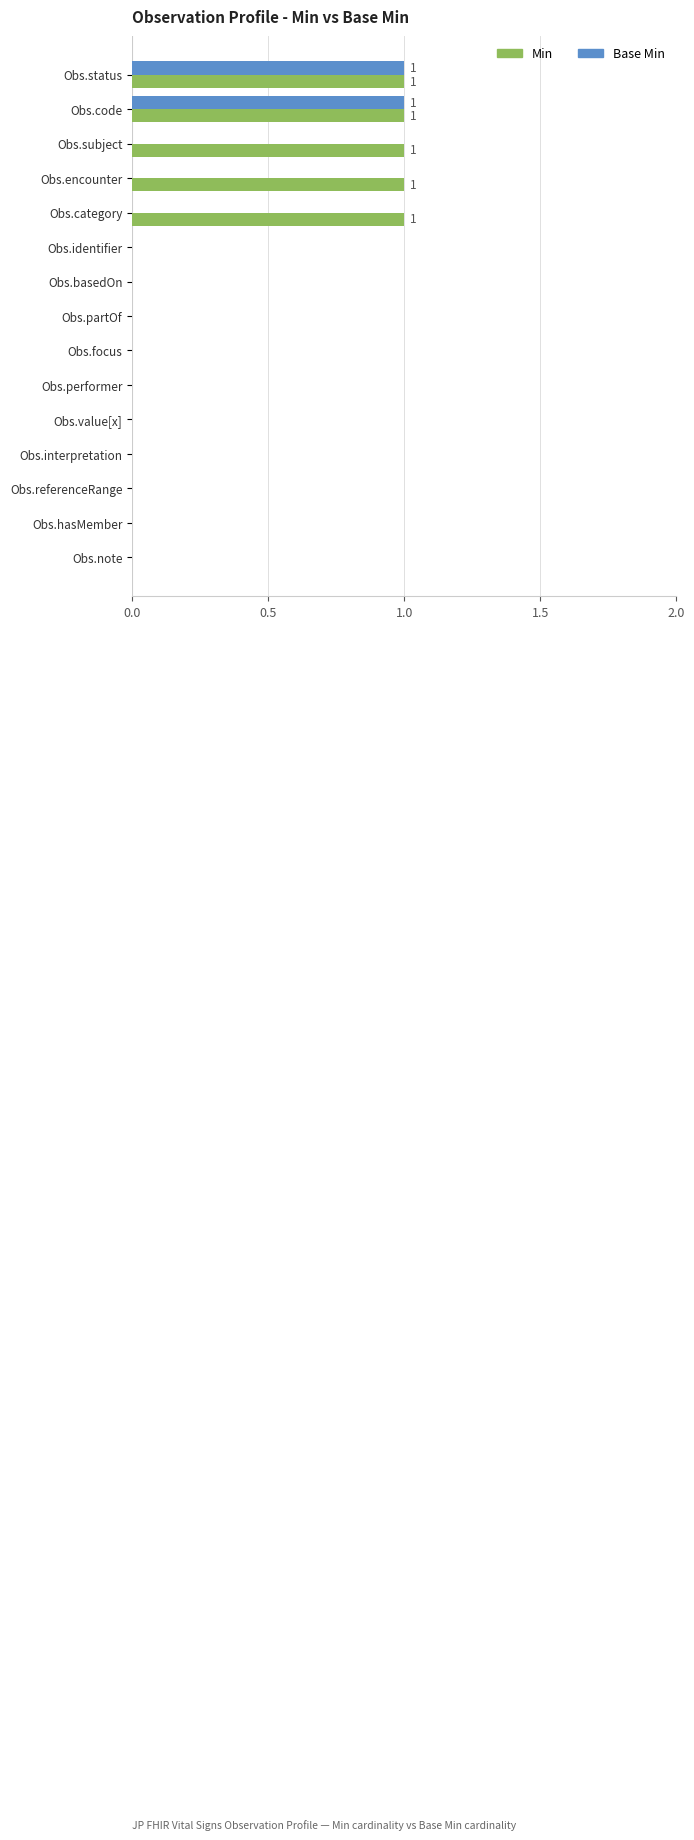

Count the Base Min values in the range 0 to 1.

15